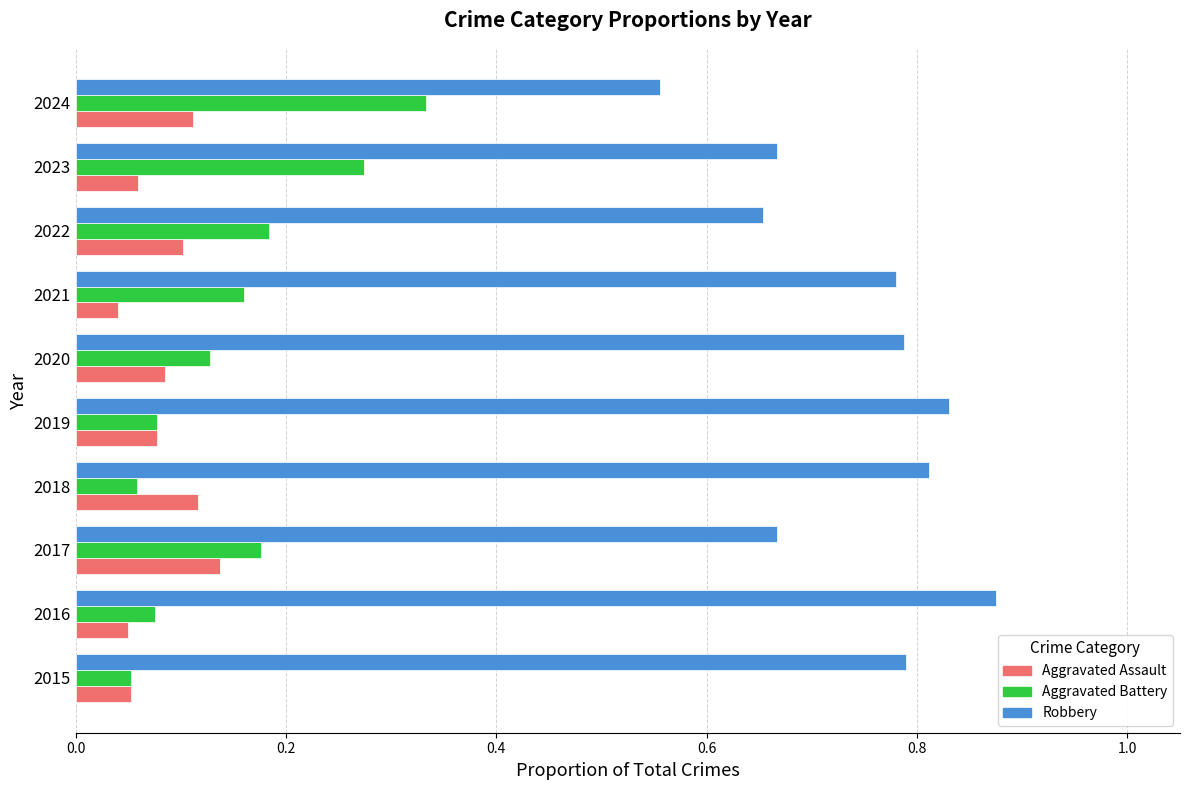

Which category has the lowest value in the Robbery series?

2024